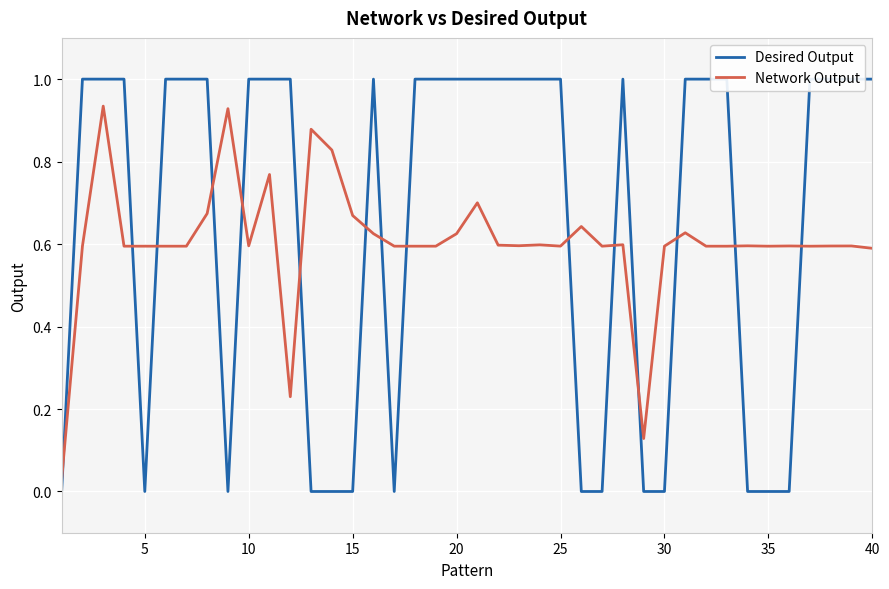

Reading left to right, what are all the values shown in this chart?

Desired Output: 0.0	1.0	1.0	1.0	0.0	1.0	1.0	1.0	0.0	1.0	1.0	1.0	0.0	0.0	0.0	1.0	0.0	1.0	1.0	1.0	1.0	1.0	1.0	1.0	1.0	0.0	0.0	1.0	0.0	0.0	1.0	1.0	1.0	0.0	0.0	0.0	1.0	1.0	1.0	1.0
Network Output: 0.0	0.6	0.9	0.6	0.6	0.6	0.6	0.7	0.9	0.6	0.8	0.2	0.9	0.8	0.7	0.6	0.6	0.6	0.6	0.6	0.7	0.6	0.6	0.6	0.6	0.6	0.6	0.6	0.1	0.6	0.6	0.6	0.6	0.6	0.6	0.6	0.6	0.6	0.6	0.6